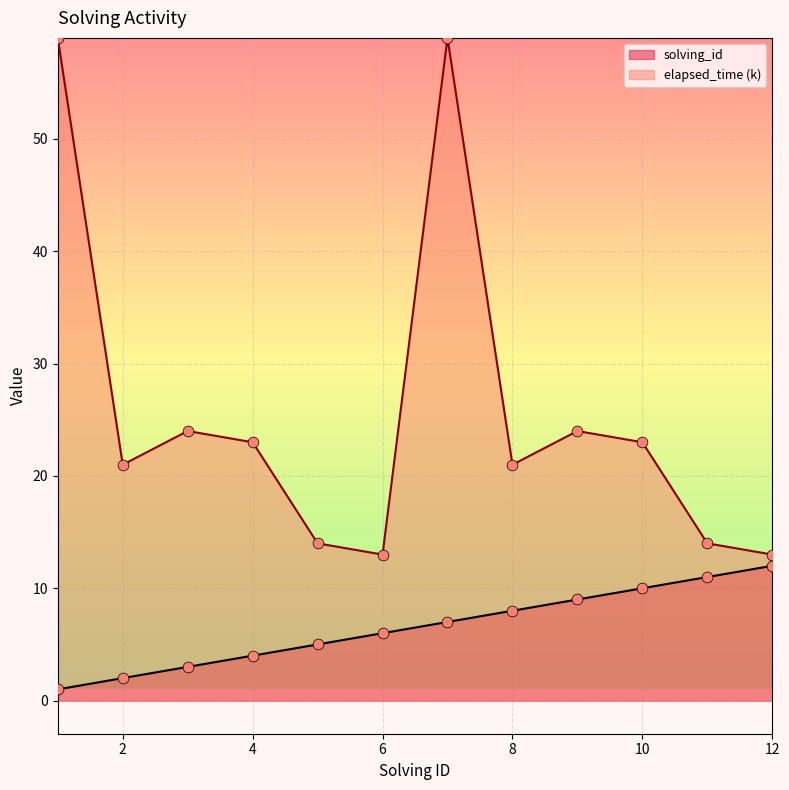

What is the total value across all series at 7?

66